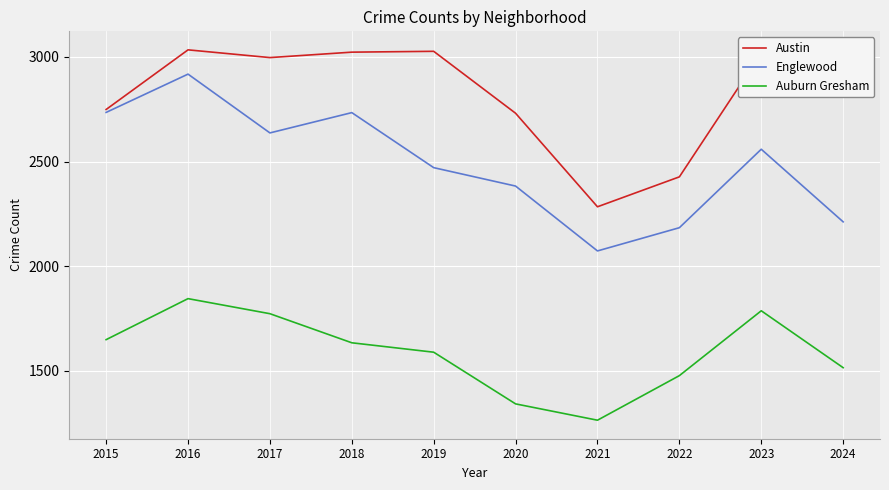

True or false: Auburn Gresham and Englewood cross at least once.

False